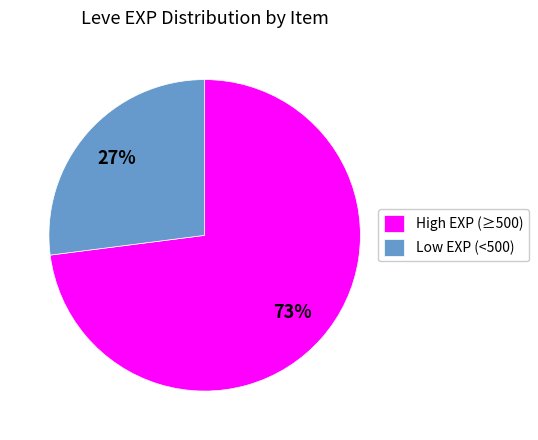

Is it true that High EXP (≥500) is 73% of the pie?

True